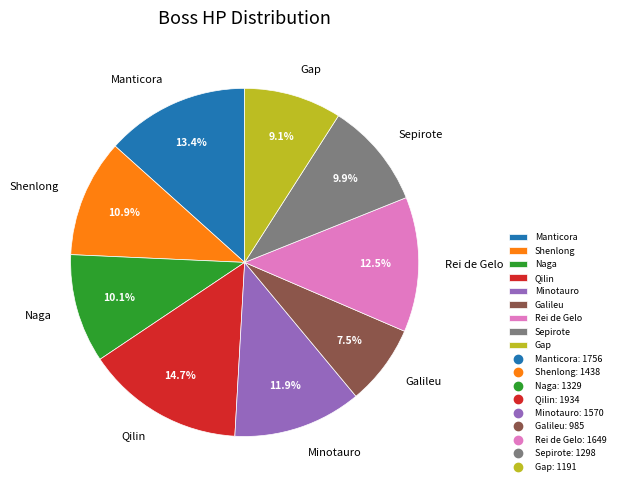

What is the largest slice in the pie chart?

Qilin